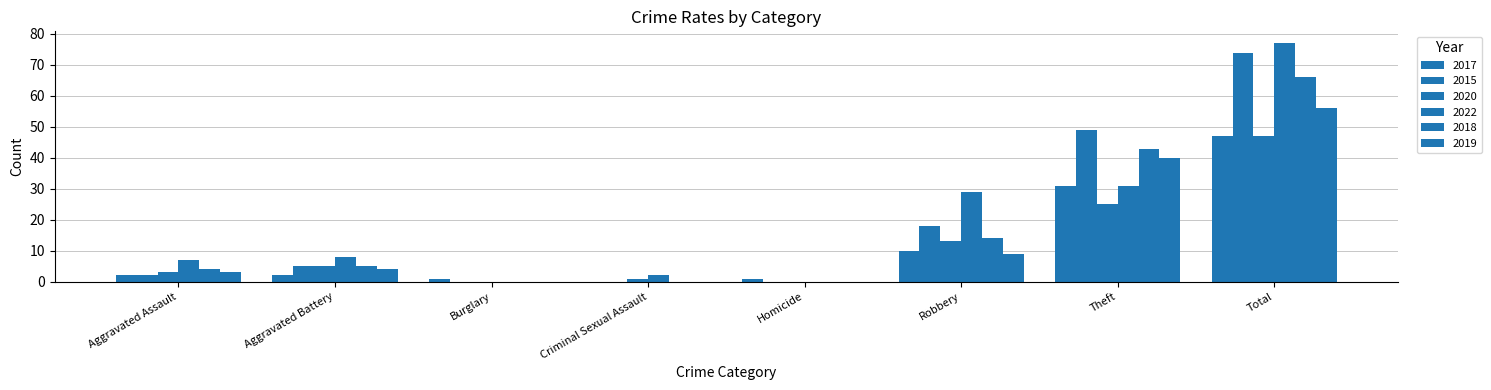

What is the label of the 6th bar from the right?

Burglary